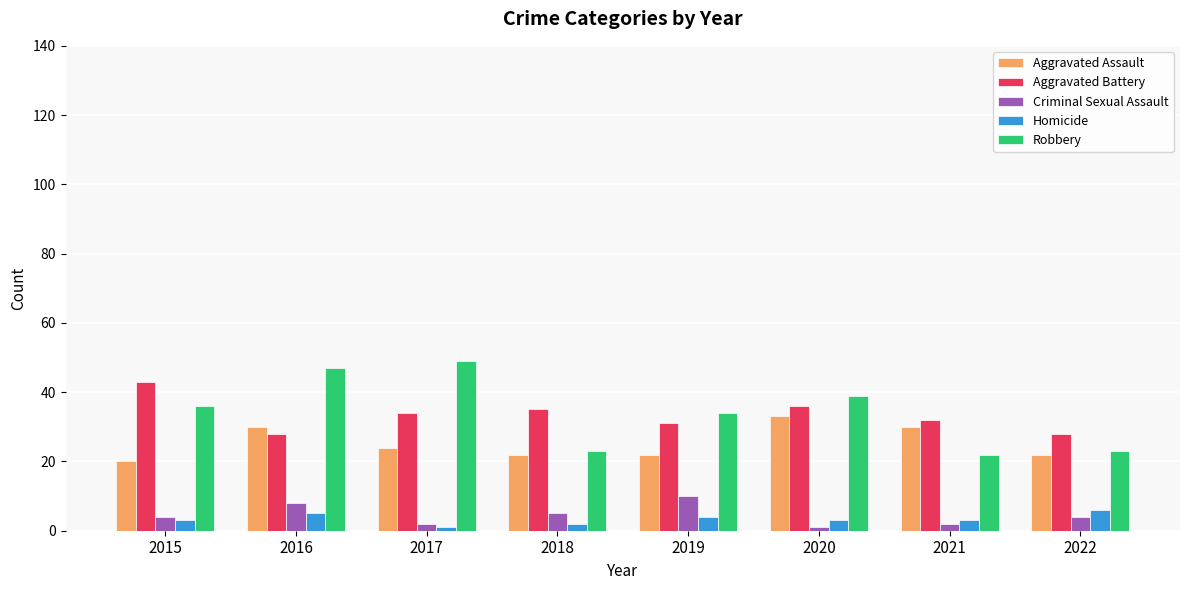

List the series in order of their peak value, lowest first.

Homicide, Criminal Sexual Assault, Aggravated Assault, Aggravated Battery, Robbery